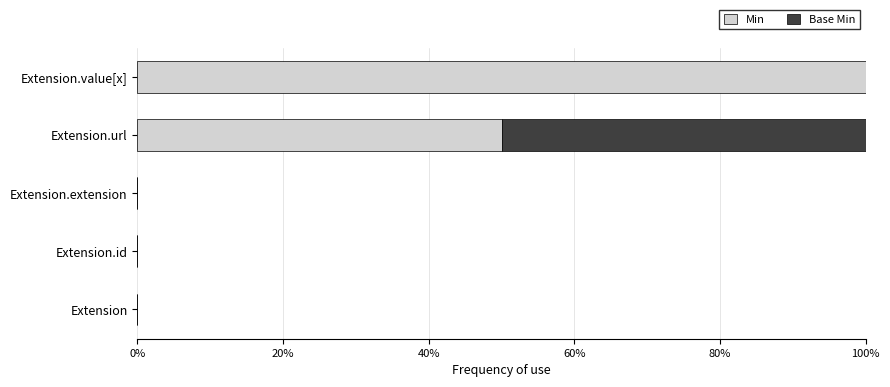

The Min series shows 160 at Extension.value[x]. True or false?

False